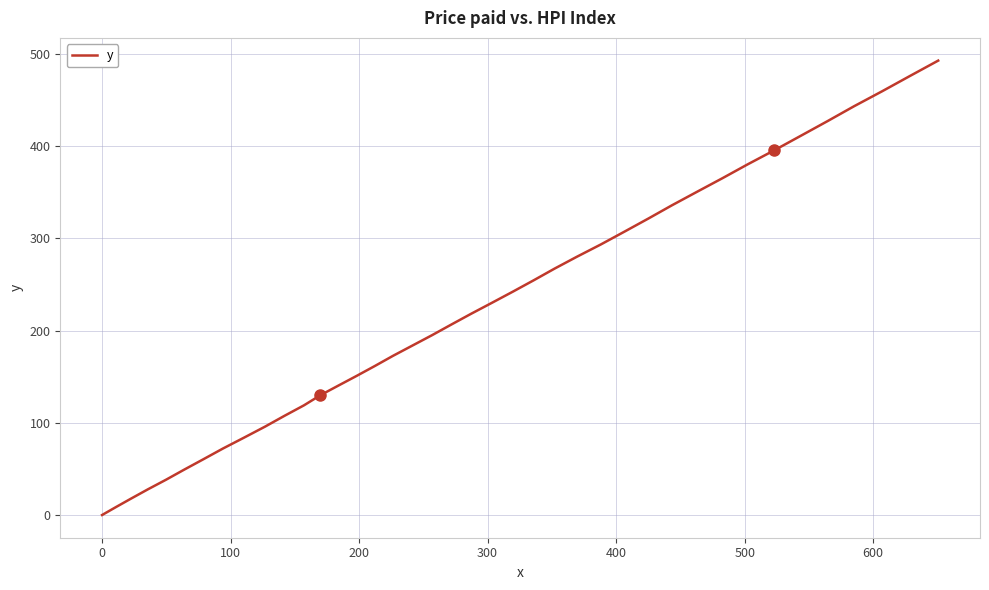

What is the greatest value displayed?

492.6